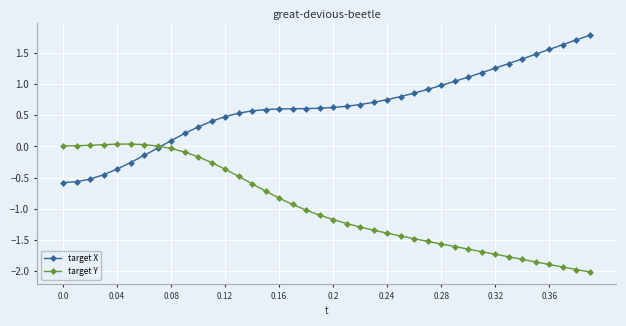

List the series in order of their peak value, lowest first.

target Y, target X